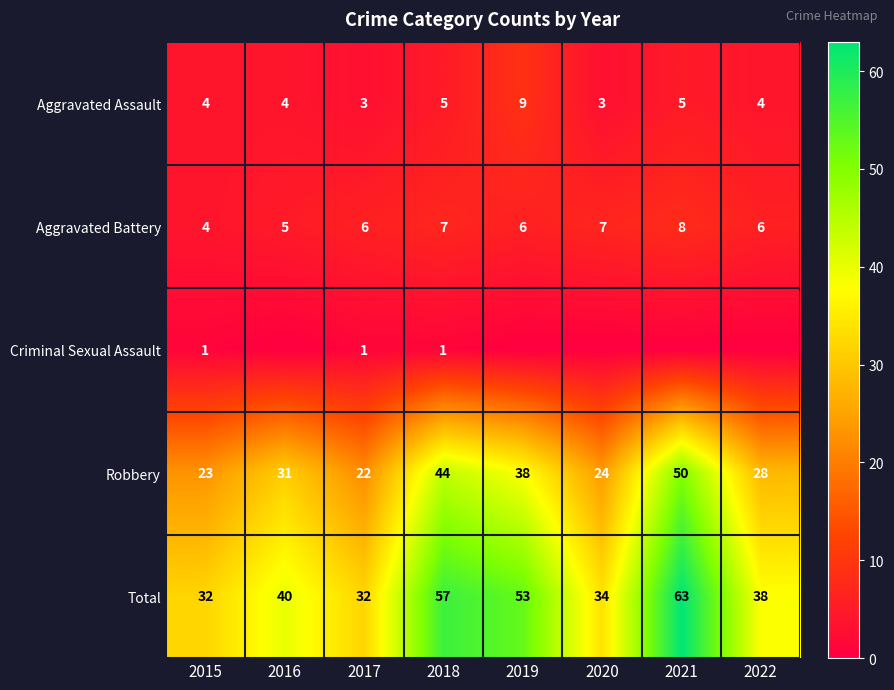

What is the approximate value of Robbery at 2020, to the nearest 5?

25